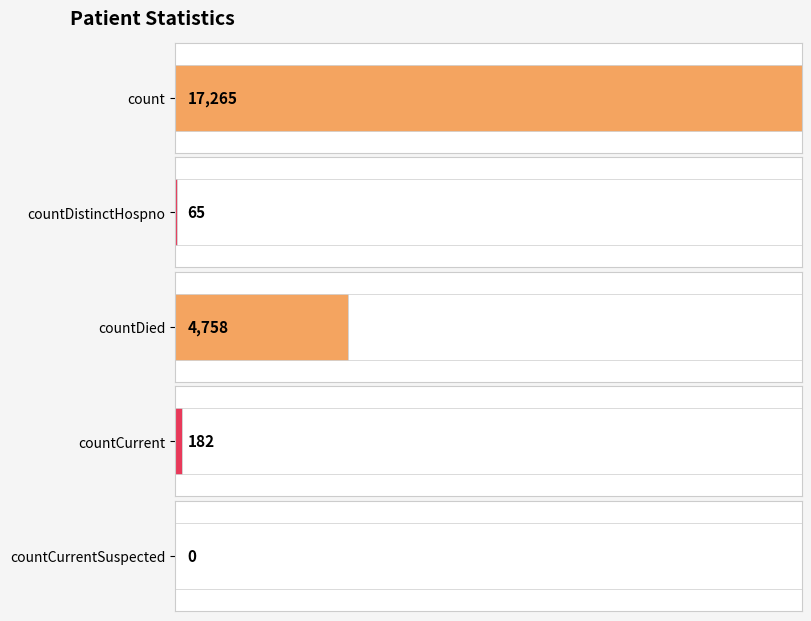

Does the chart contain any negative values?

No